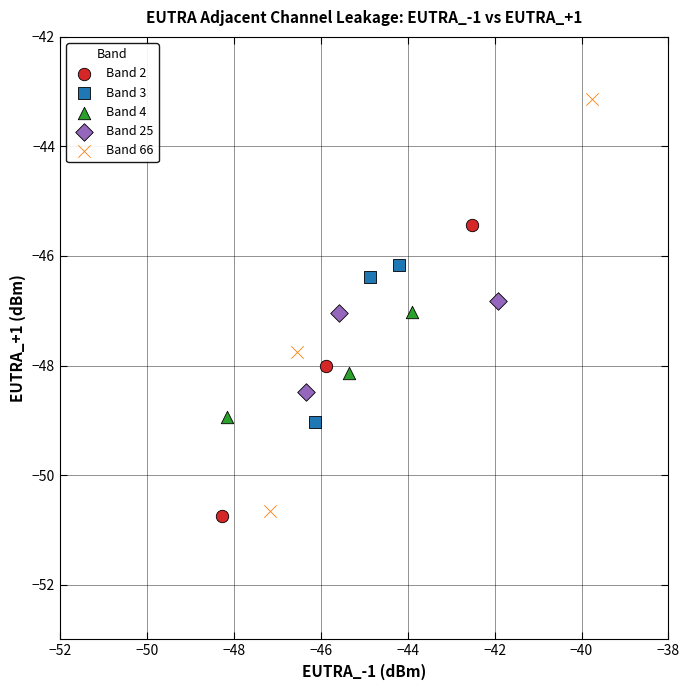

Which series reaches the minimum Y coordinate?

Band 2